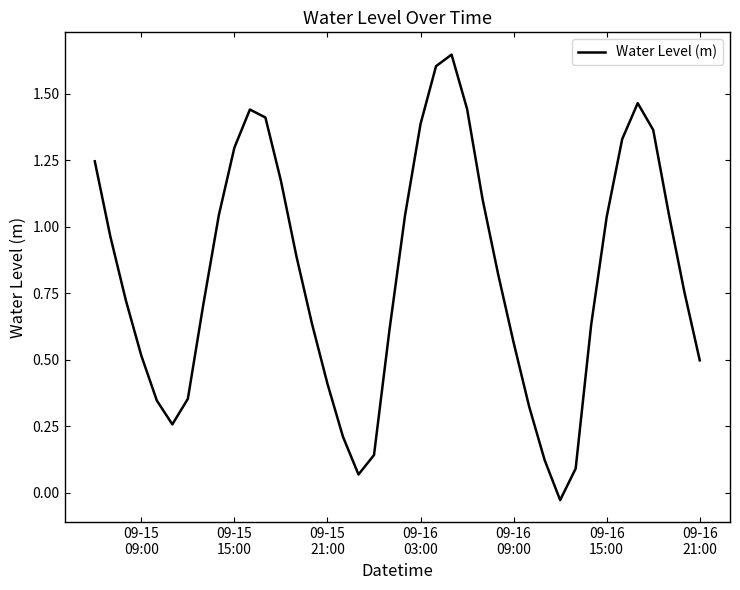

What is the difference between the maximum and minimum values?

1.7